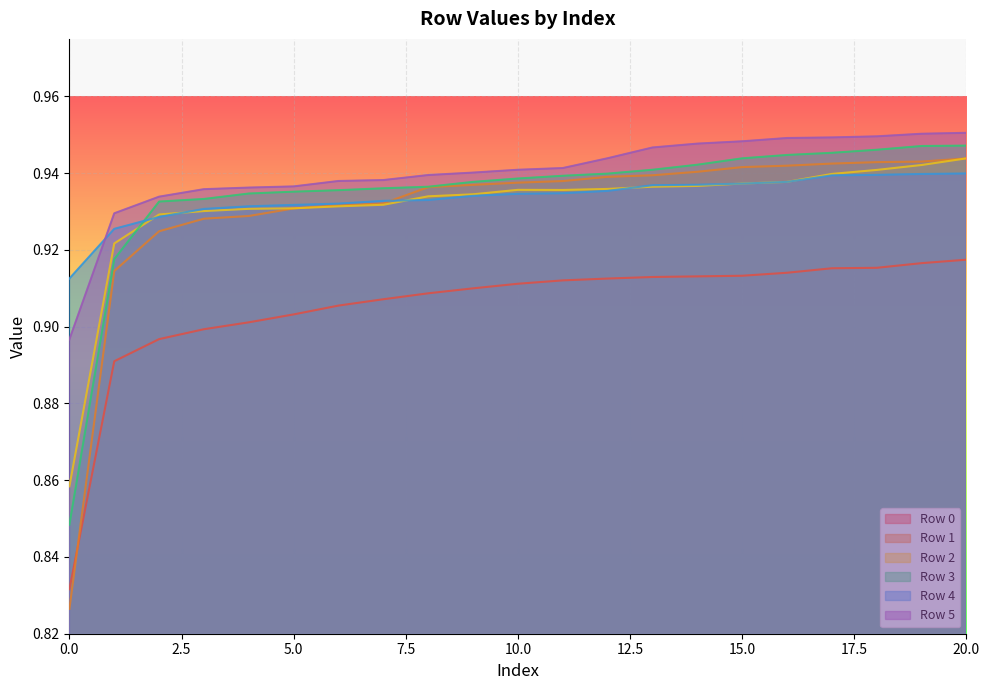

Reading left to right, what are all the values shown in this chart?

Row 0: 0.8	0.9	0.9	0.9	0.9	0.9	0.9	0.9	0.9	0.9	0.9	0.9	0.9	0.9	0.9	0.9	0.9	0.9	0.9	0.9	0.9
Row 1: 0.8	0.9	0.9	0.9	0.9	0.9	0.9	0.9	0.9	0.9	0.9	0.9	0.9	0.9	0.9	0.9	0.9	0.9	0.9	0.9	0.9
Row 2: 0.9	0.9	0.9	0.9	0.9	0.9	0.9	0.9	0.9	0.9	0.9	0.9	0.9	0.9	0.9	0.9	0.9	0.9	0.9	0.9	0.9
Row 3: 0.8	0.9	0.9	0.9	0.9	0.9	0.9	0.9	0.9	0.9	0.9	0.9	0.9	0.9	0.9	0.9	0.9	0.9	0.9	0.9	0.9
Row 4: 0.9	0.9	0.9	0.9	0.9	0.9	0.9	0.9	0.9	0.9	0.9	0.9	0.9	0.9	0.9	0.9	0.9	0.9	0.9	0.9	0.9
Row 5: 0.9	0.9	0.9	0.9	0.9	0.9	0.9	0.9	0.9	0.9	0.9	0.9	0.9	0.9	0.9	0.9	0.9	0.9	0.9	1.0	1.0